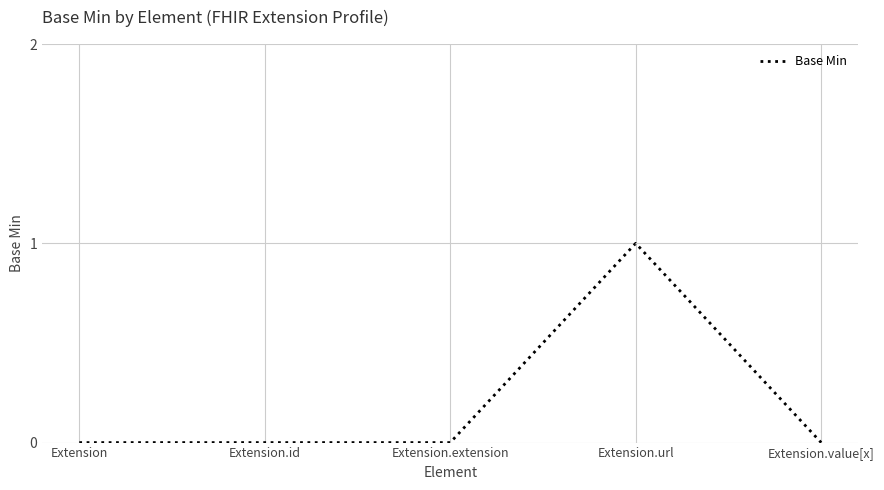

Which label corresponds to the largest value in the chart?

Extension.url